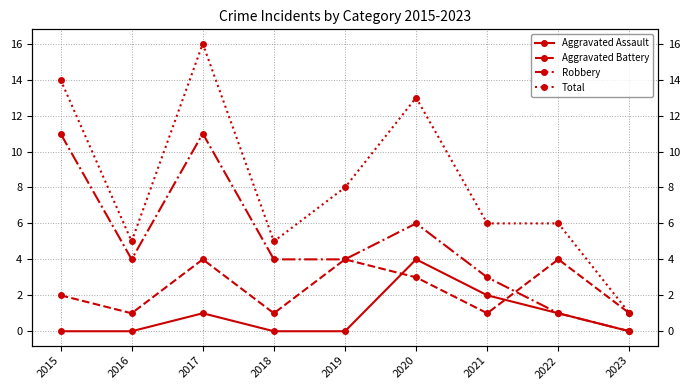

Is the value of Total at 2018 greater than the value of Aggravated Assault at 2020?

Yes